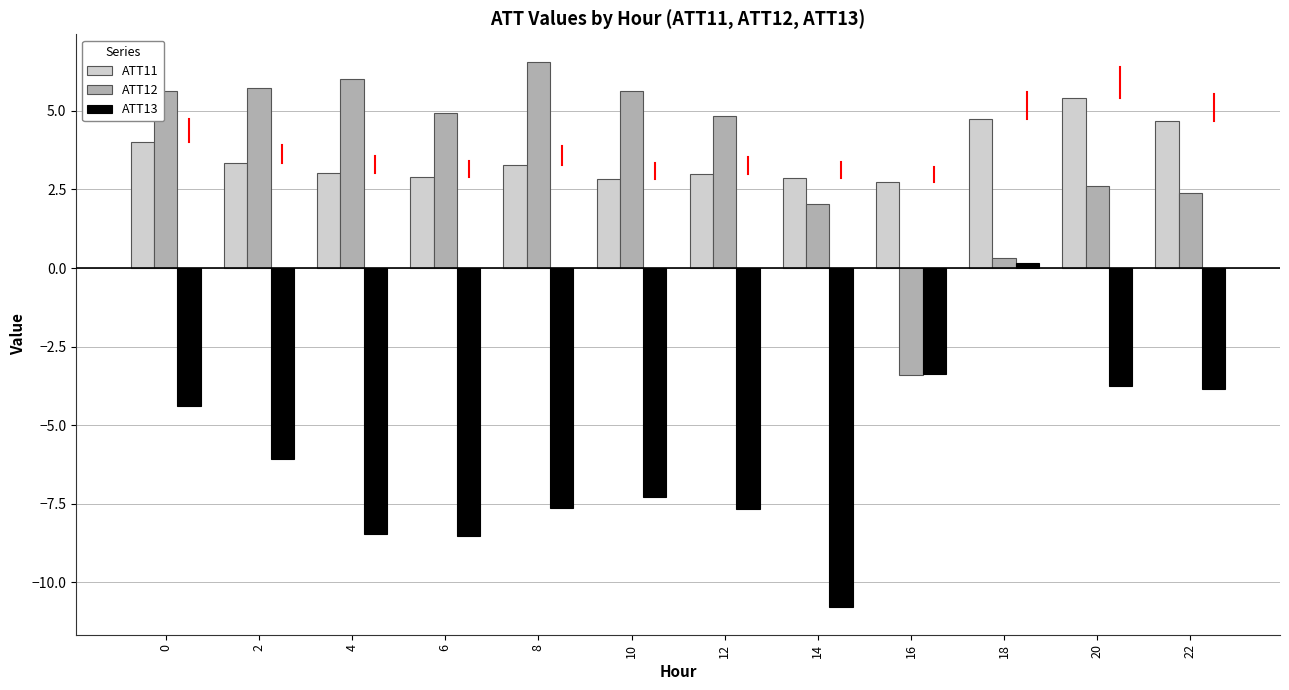

How many values in the ATT13 series are below -6?

7